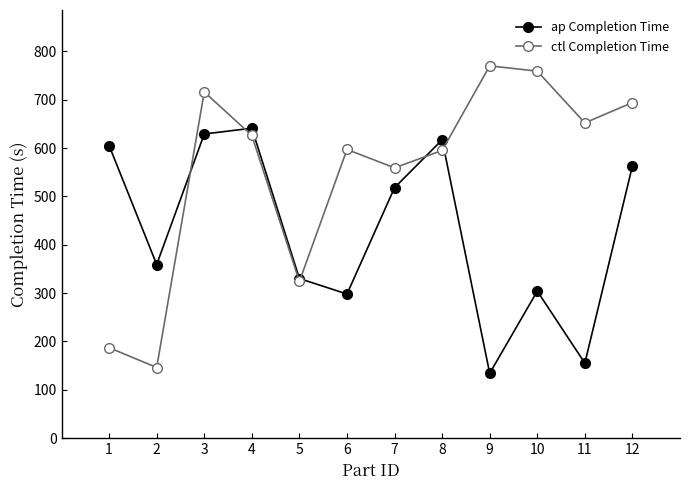

Does the chart display data point markers on the line(s)?

Yes